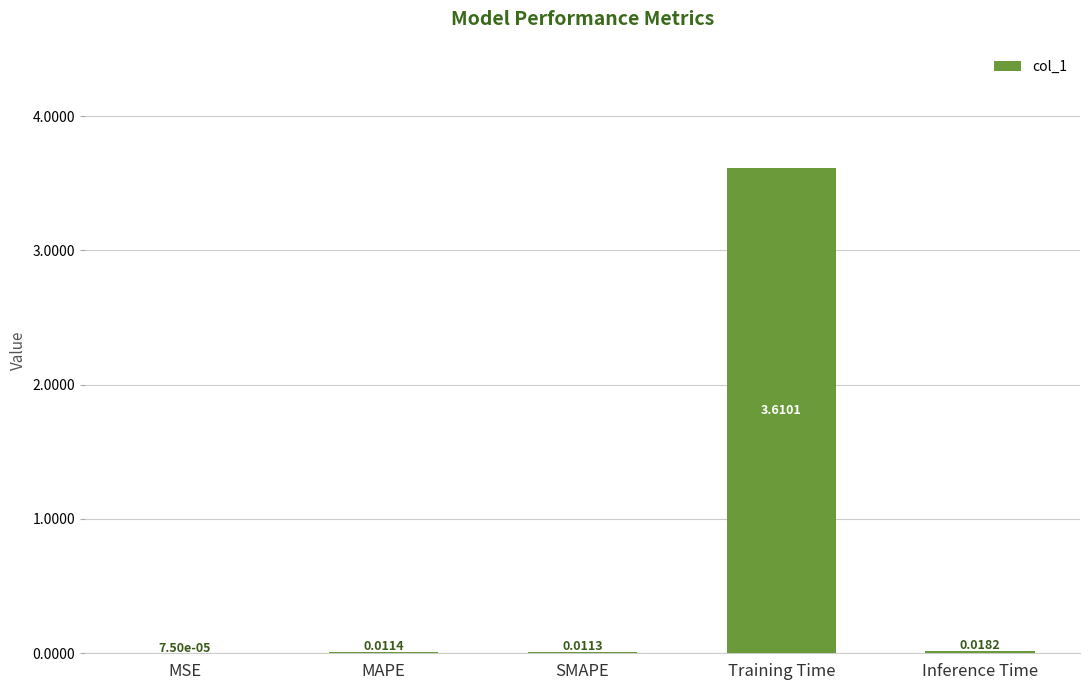

Which category has the highest value across all series?

Training Time